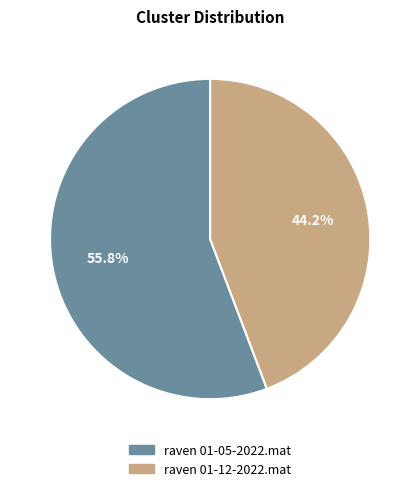

To the nearest percent, what is the difference between the raven 01-12-2022.mat and raven 01-05-2022.mat slice percentages?

12%